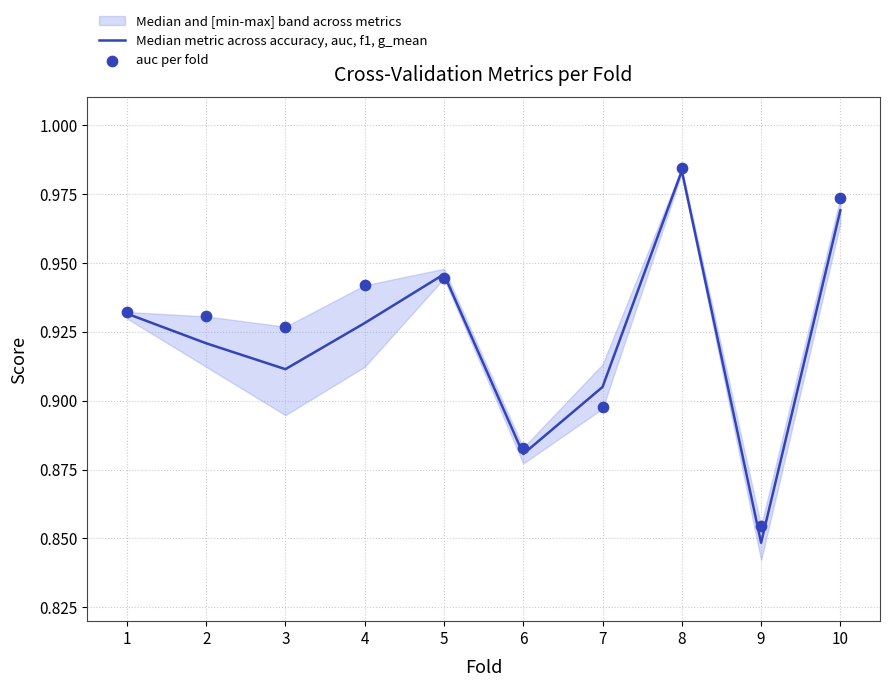

Which series has the largest Y range (max minus min)?

Median metric across accuracy, auc, f1, g_mean